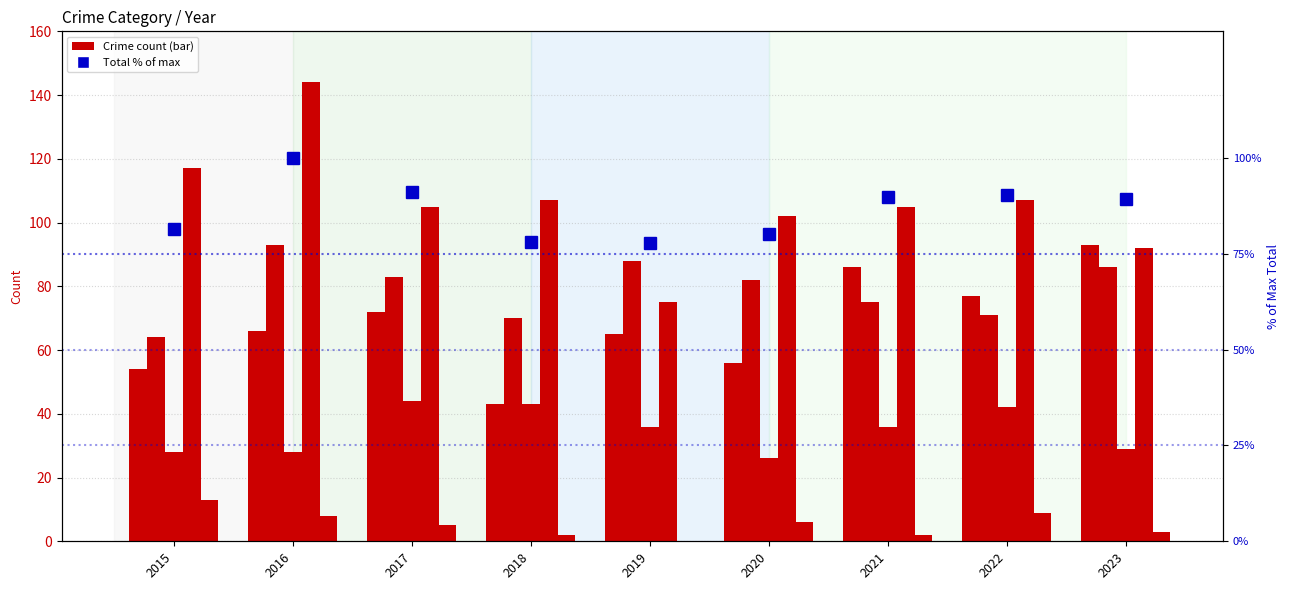

The value of Aggravated Assault at 2018 is 12.5. True or false?

False